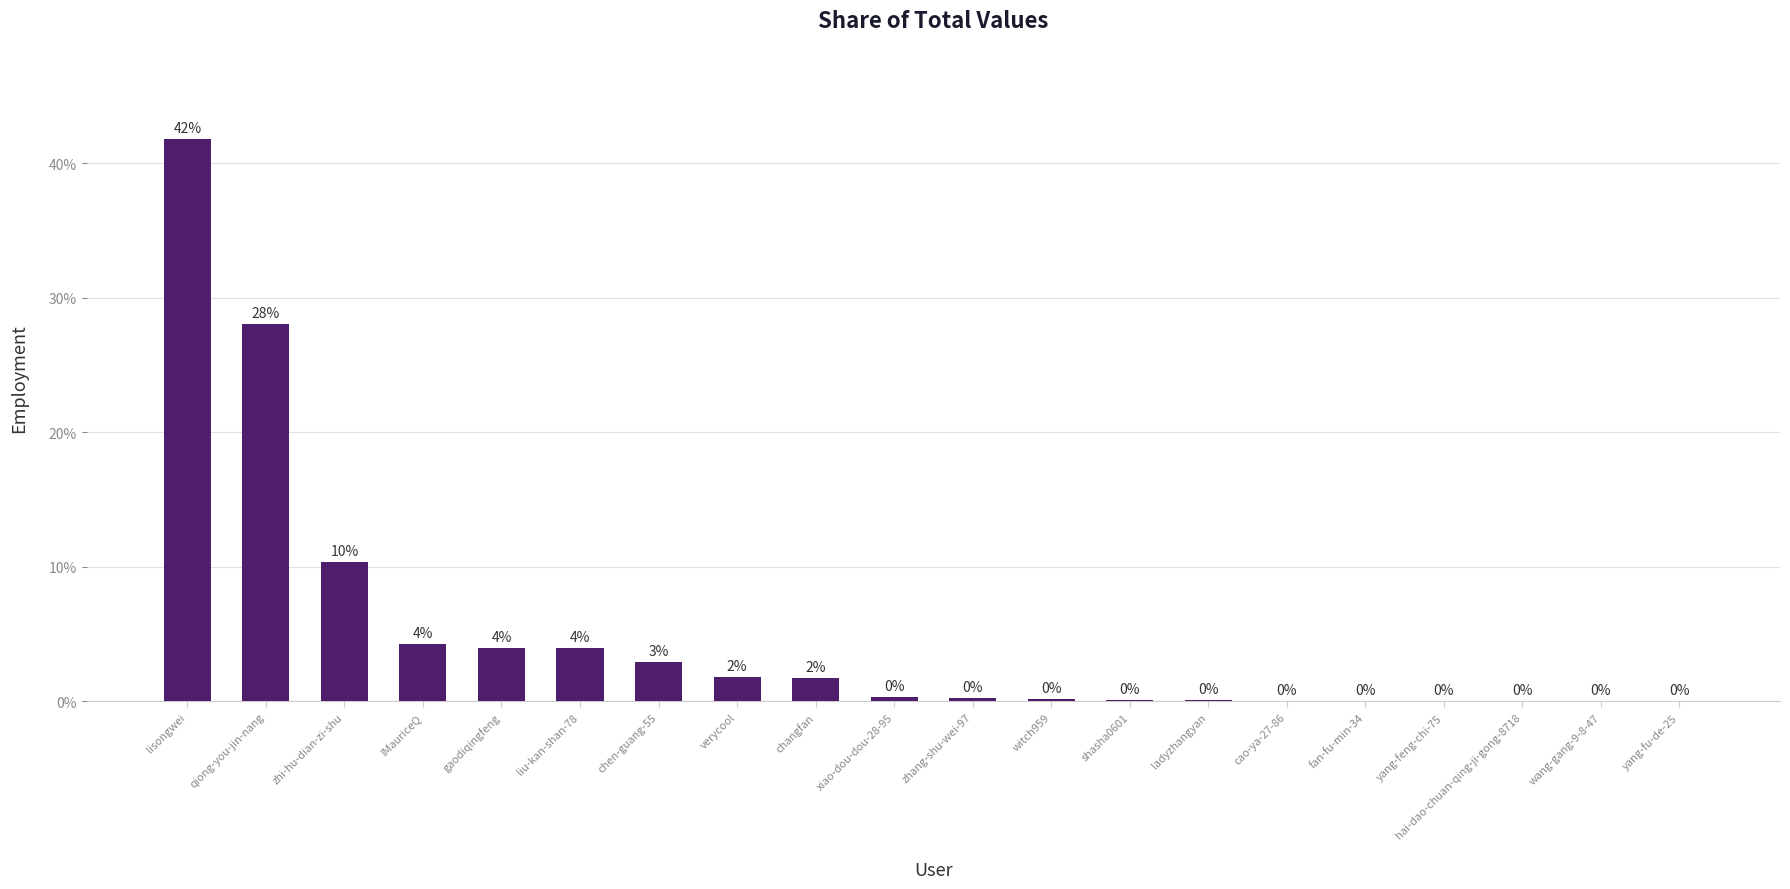

What is the greatest value displayed?

41.8